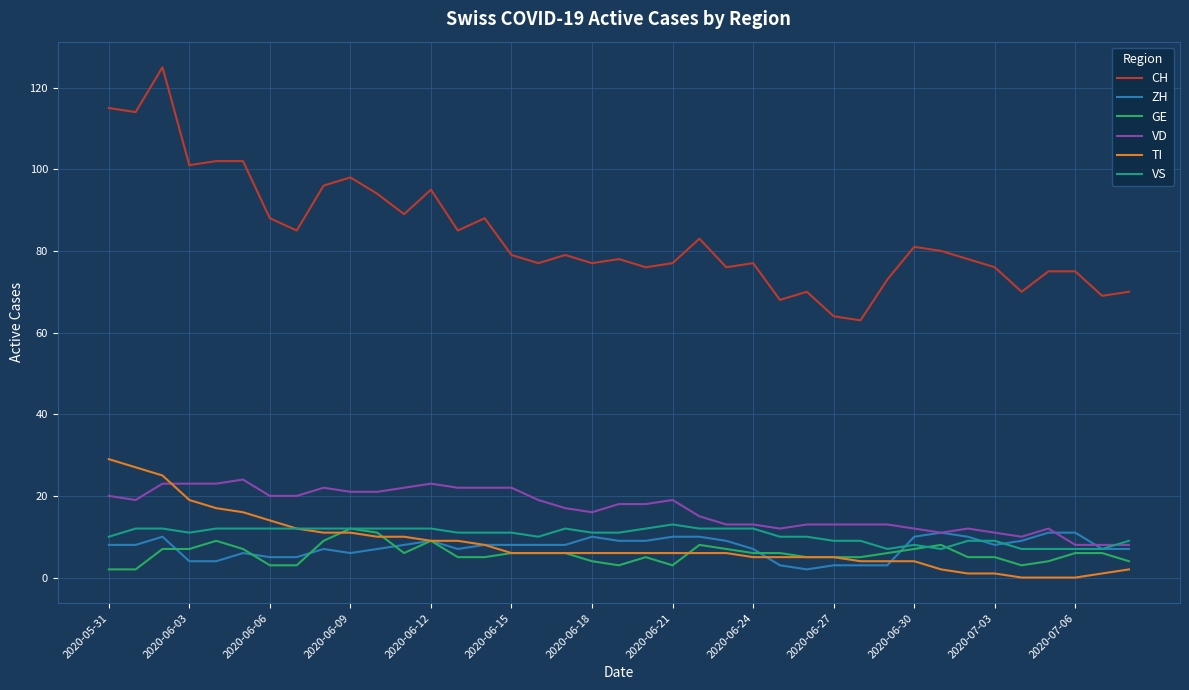

Which series has the largest range (max minus min)?

CH